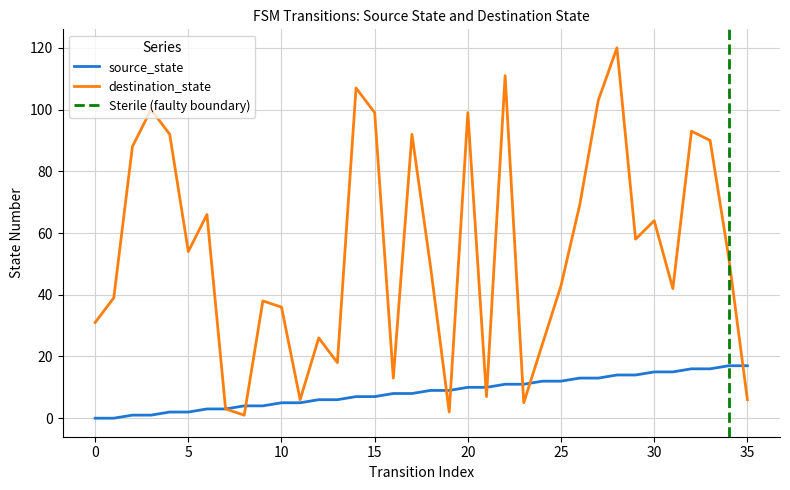

Is it true that source_state equals 6 at 25?

False